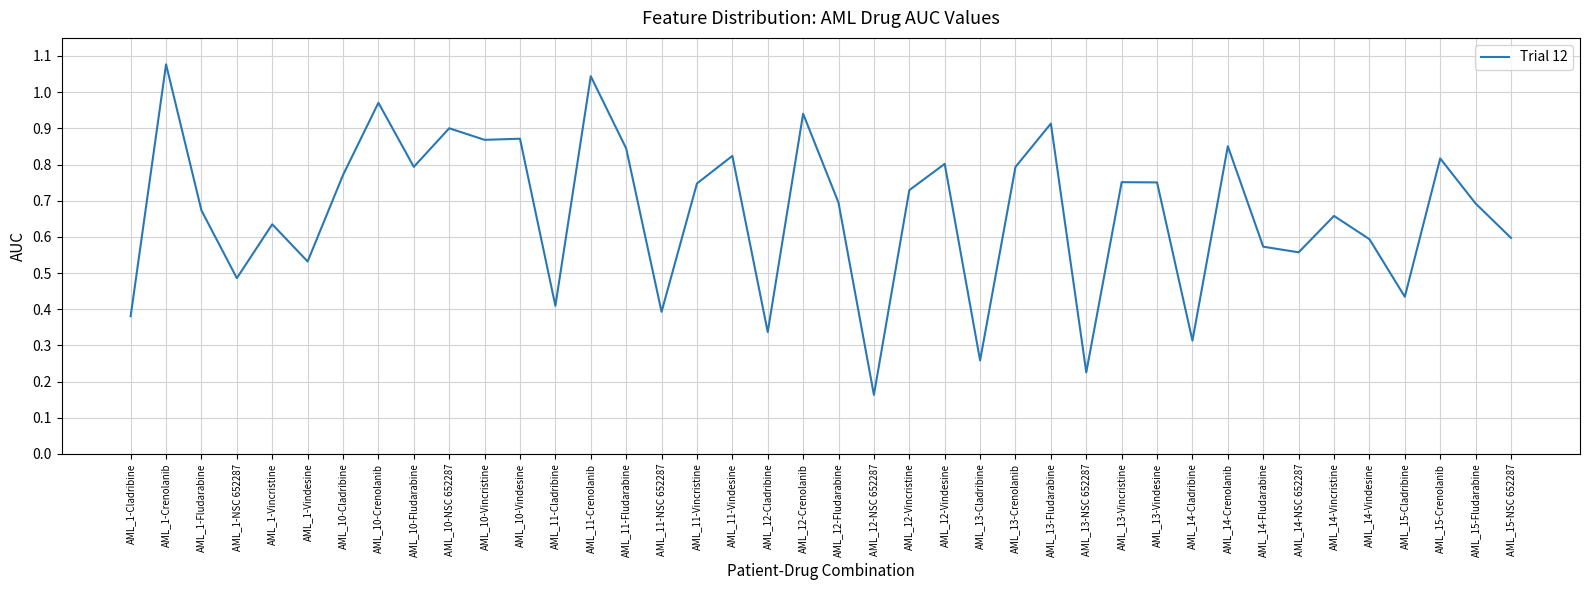

At which label is the value closest to 0?

AML_12-NSC 652287